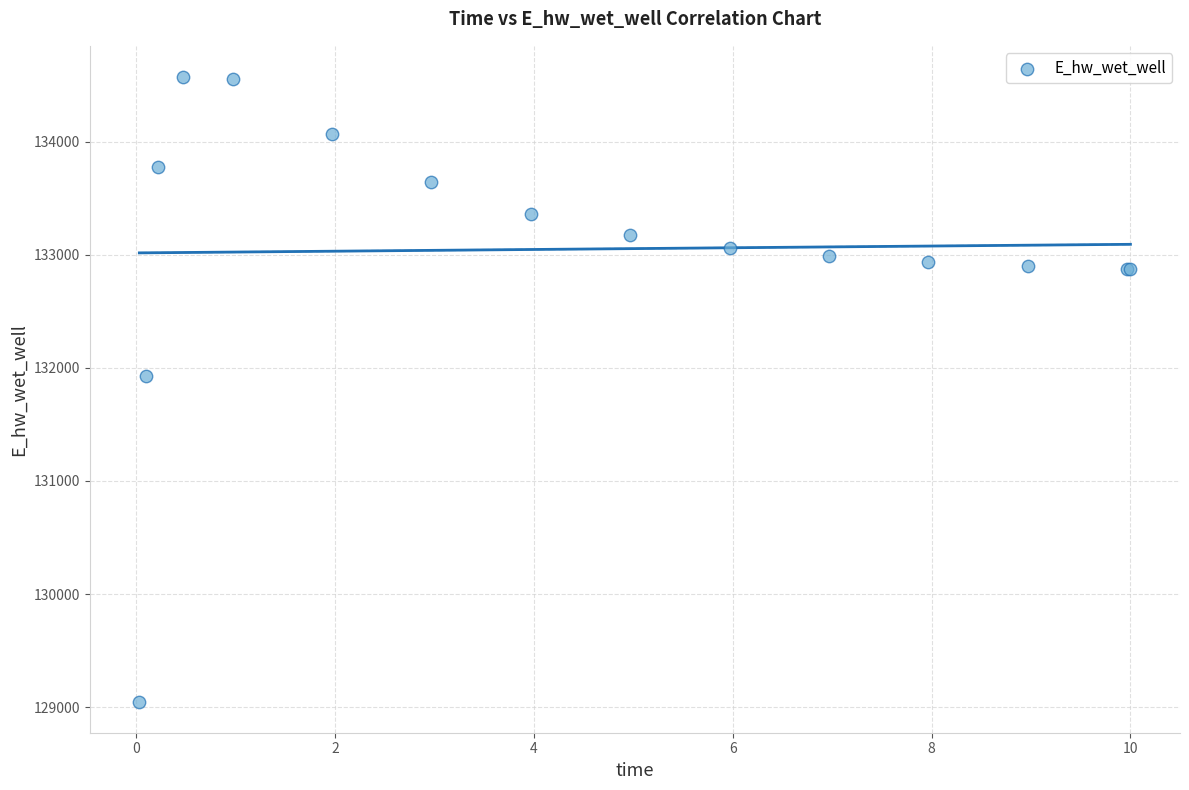

What Y value in the scatter plot is closest to 131810?

131930.5